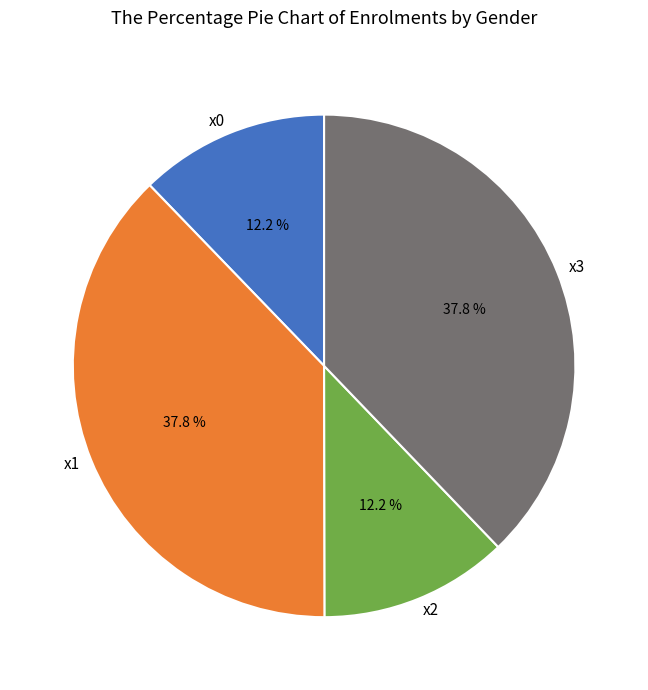

What is the ratio of the value at x2 to the value at x1?

0.3